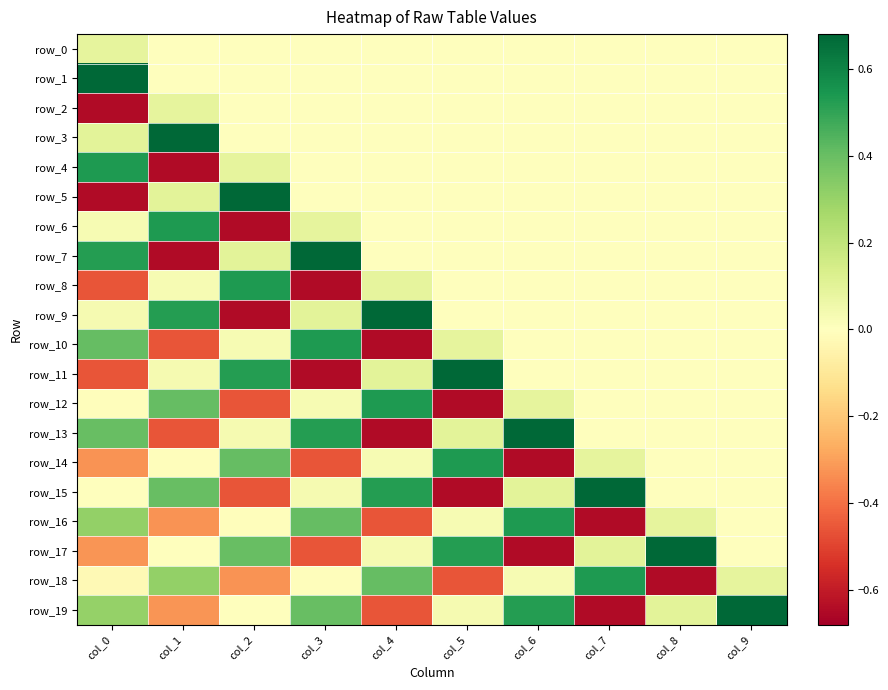

What is the sum of all row_18 values?

-0.1